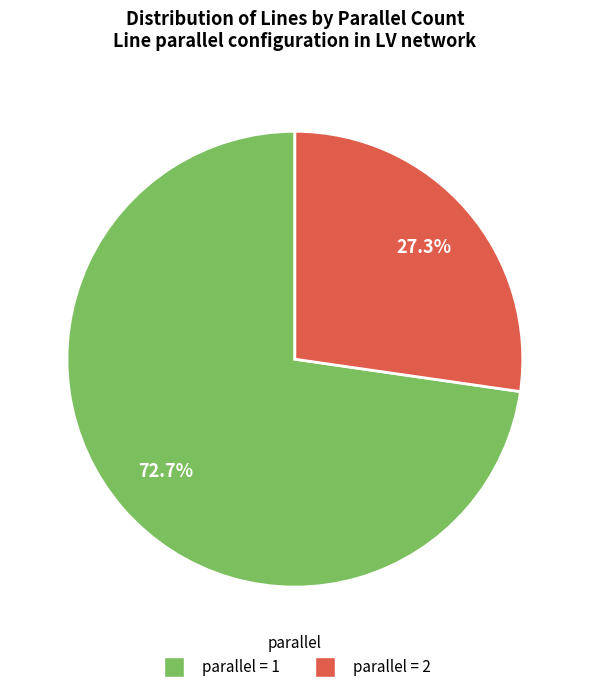

Does any single category account for the majority?

Yes